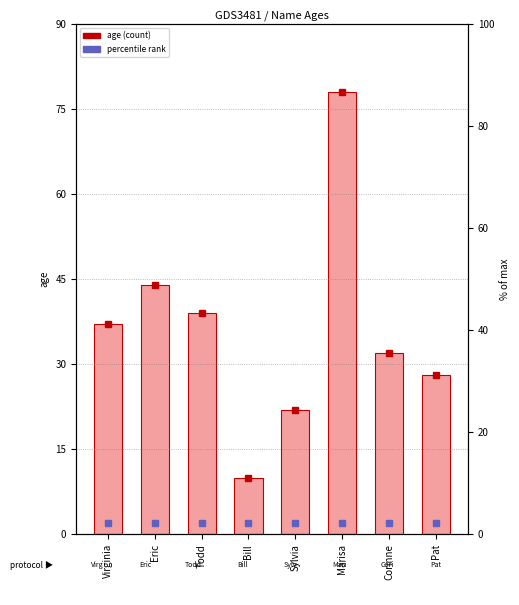

What is the difference between the values at Pat and Todd?

11